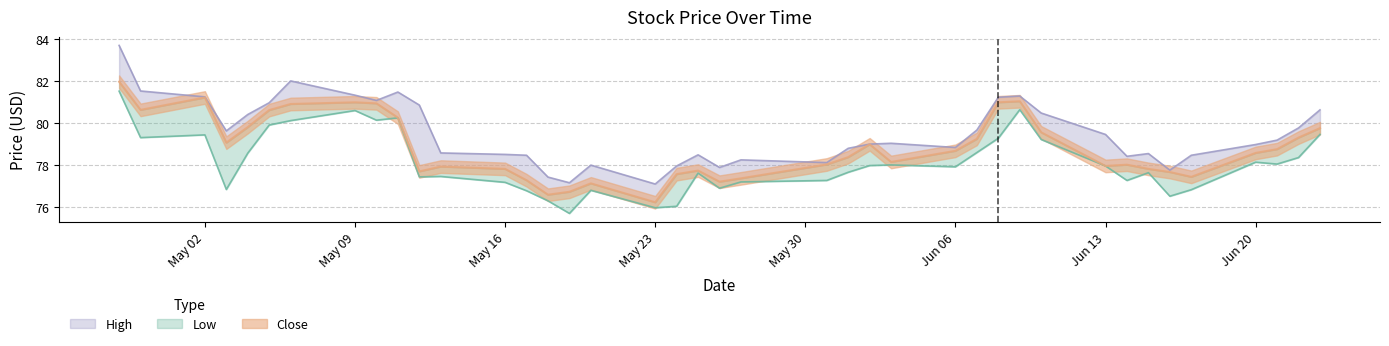

What is the difference between the second highest and minimum values in the Close series?

5.0